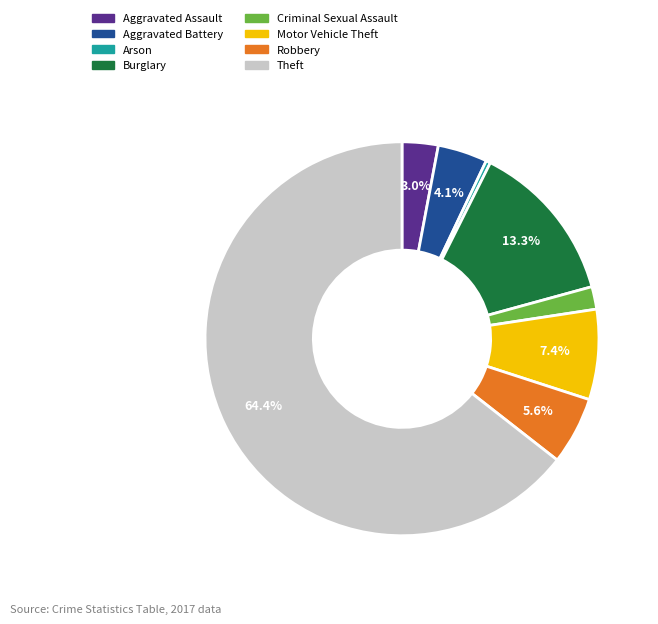

Combined, do Aggravated Assault and Burglary account for over 50%?

No